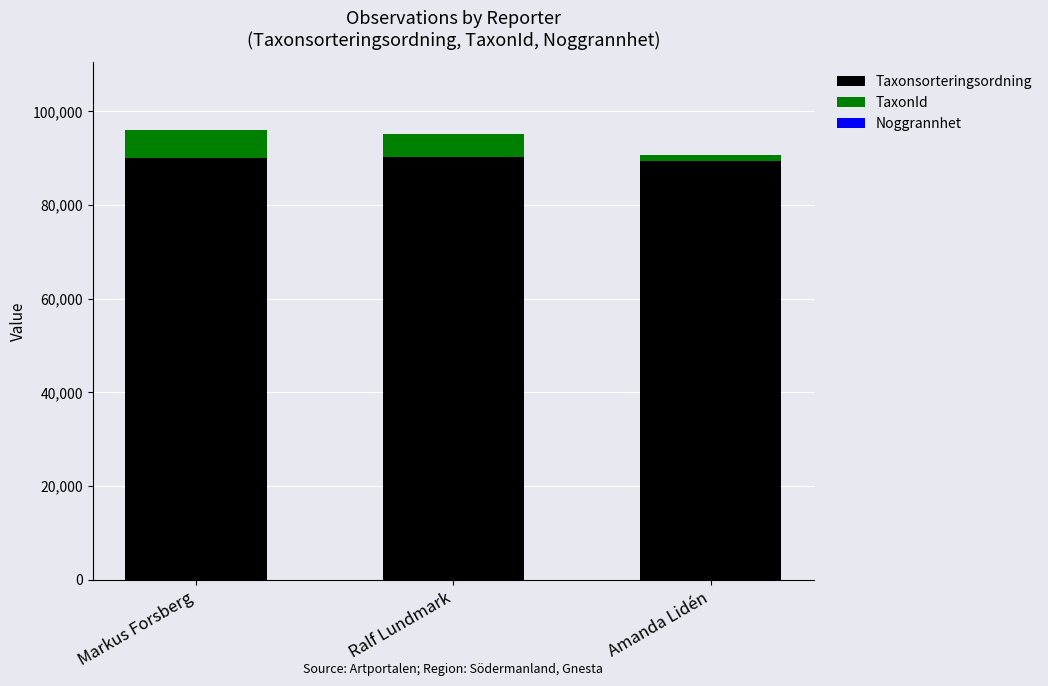

What is the sum of all Taxonsorteringsordning values?

269719